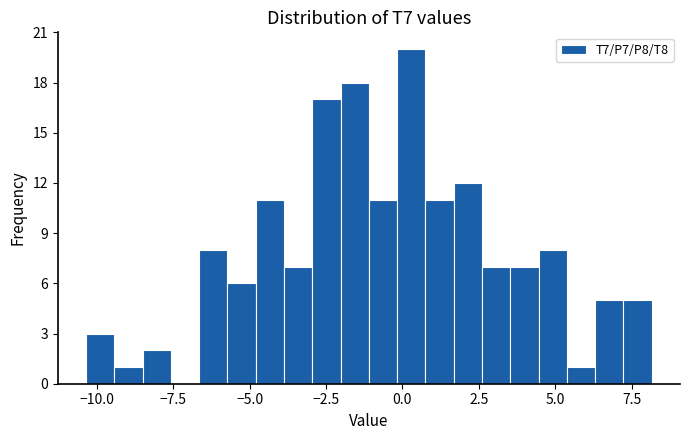

Read against the x-axis, roughly where is the centre of the tallest bar?

0.5